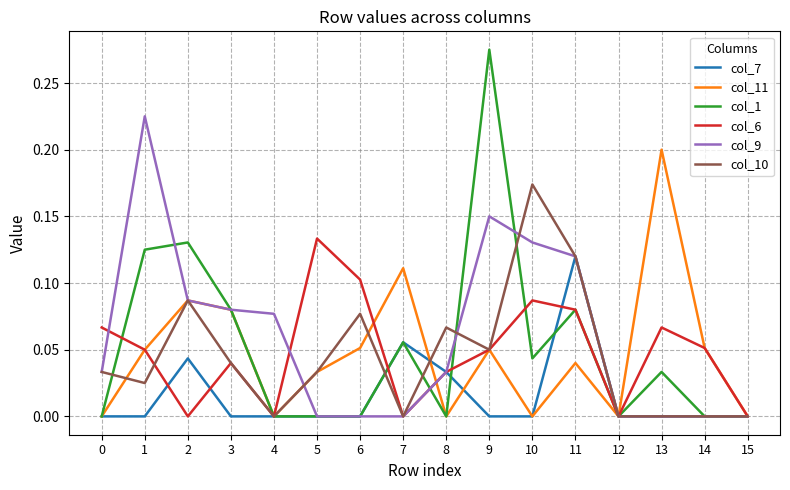

The col_10 series shows -0.1 at 7. True or false?

False